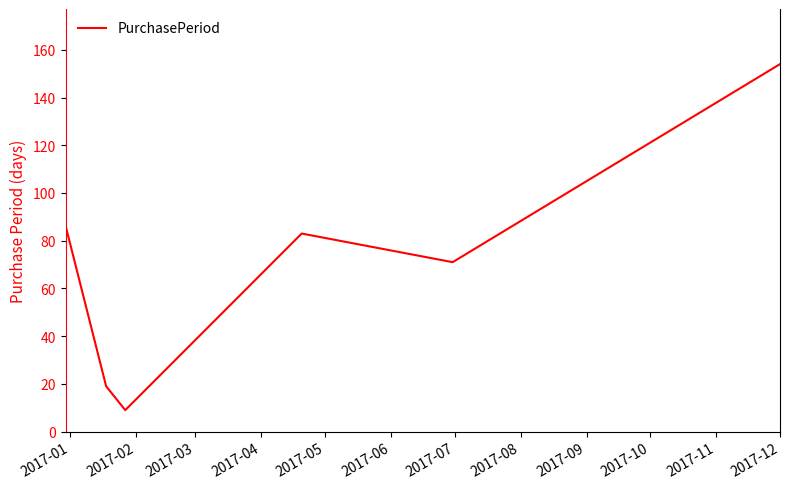

What is the maximum value shown in the chart?

154